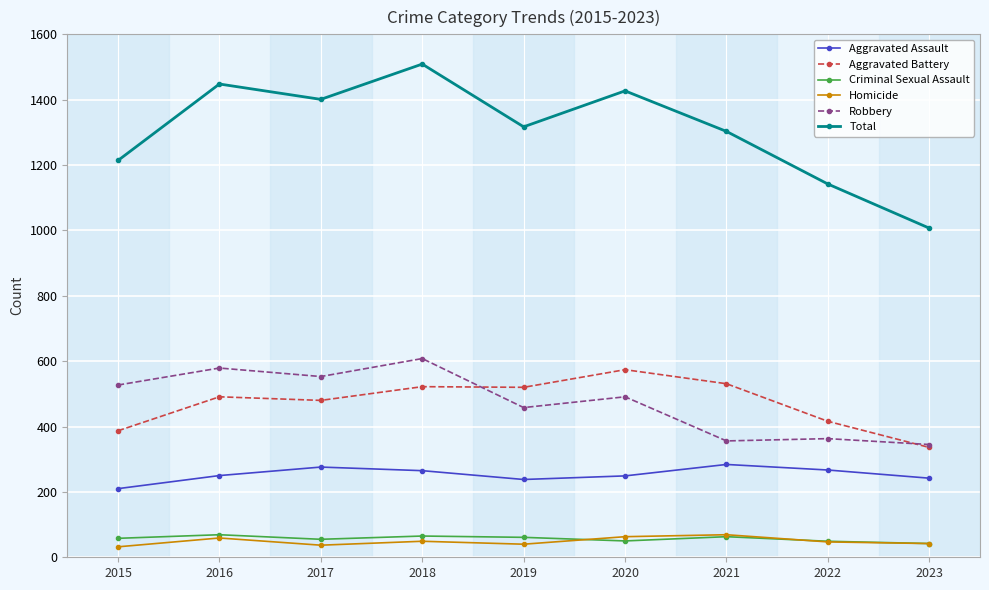

True or false: Robbery and Total intersect in this chart.

False